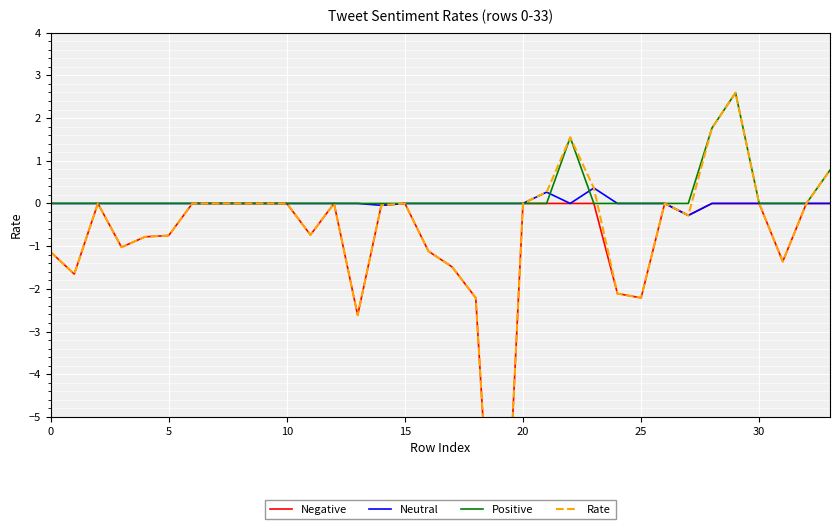

True or false: Negative and Neutral intersect in this chart.

False